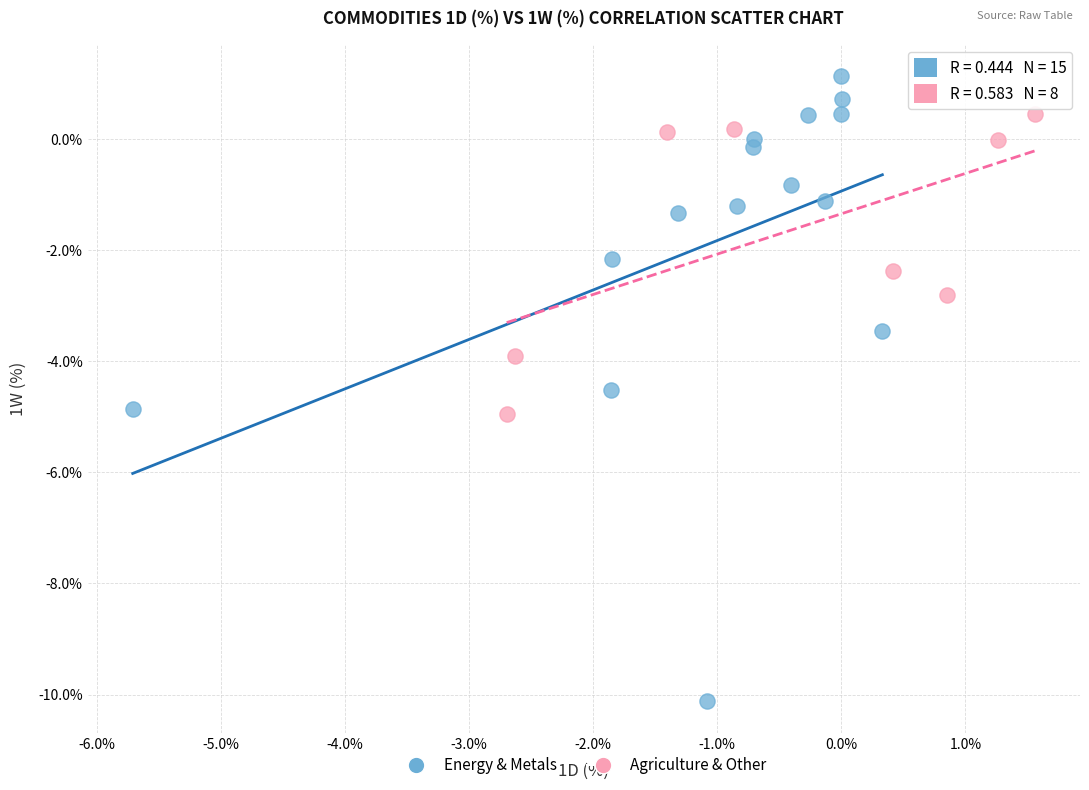

Which series reaches the maximum Y coordinate?

Energy & Metals